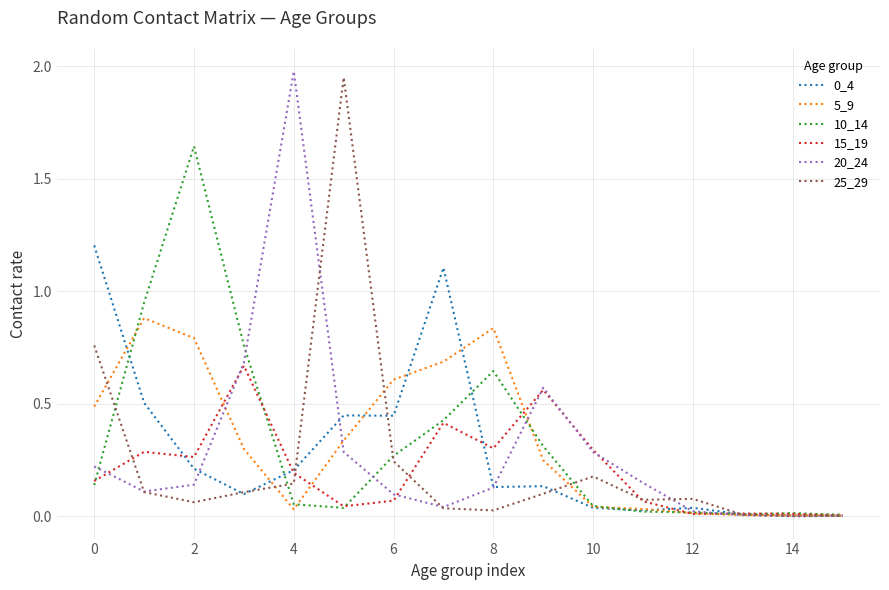

Reading left to right, list all the values displayed in this chart.

0_4: 1.2	0.5	0.2	0.1	0.2	0.4	0.4	1.1	0.1	0.1	0.0	0.0	0.0	0.0	0.0	0.0
5_9: 0.5	0.9	0.8	0.3	0.0	0.3	0.6	0.7	0.8	0.3	0.0	0.0	0.0	0.0	0.0	0.0
10_14: 0.1	1.0	1.6	0.8	0.1	0.0	0.3	0.4	0.6	0.3	0.0	0.0	0.0	0.0	0.0	0.0
15_19: 0.2	0.3	0.3	0.7	0.2	0.0	0.1	0.4	0.3	0.6	0.3	0.1	0.0	0.0	0.0	0.0
20_24: 0.2	0.1	0.1	0.7	2.0	0.3	0.1	0.0	0.1	0.6	0.3	0.1	0.0	0.0	0.0	0.0
25_29: 0.8	0.1	0.1	0.1	0.1	2.0	0.2	0.0	0.0	0.1	0.2	0.1	0.1	0.0	0.0	0.0